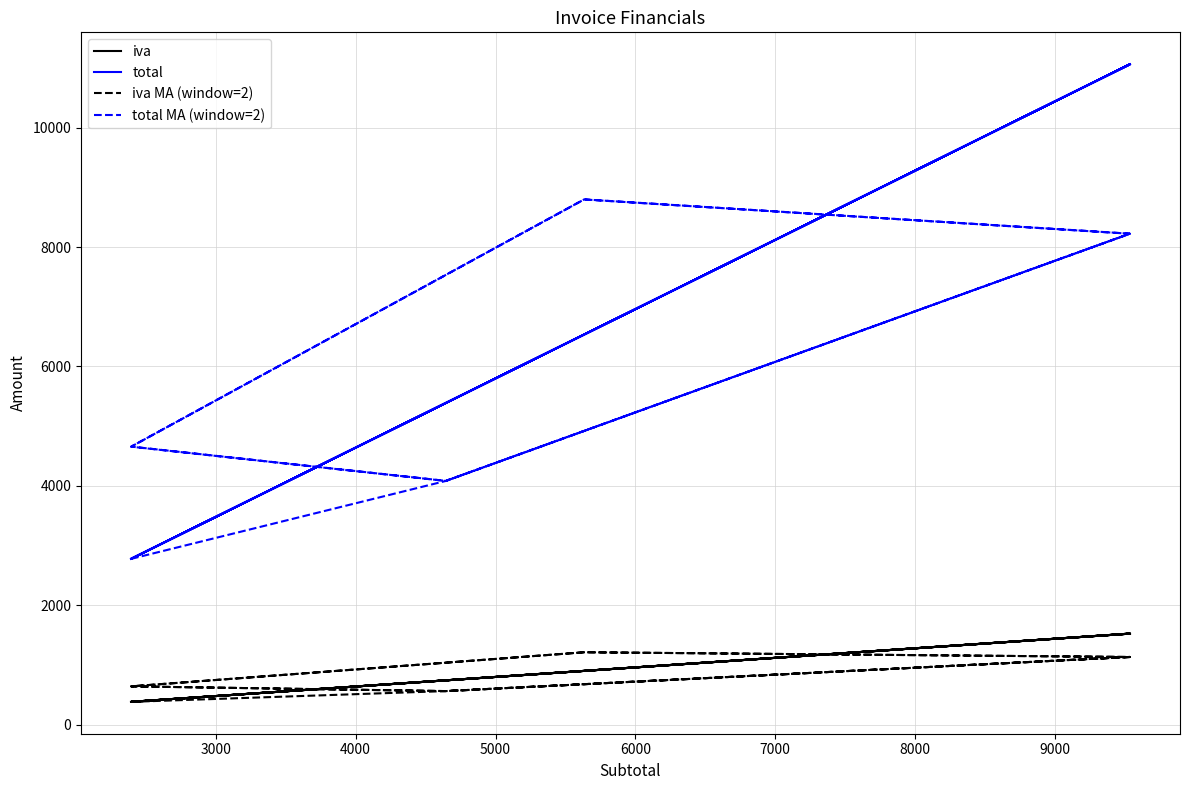

Which series has the largest total across all categories?

total